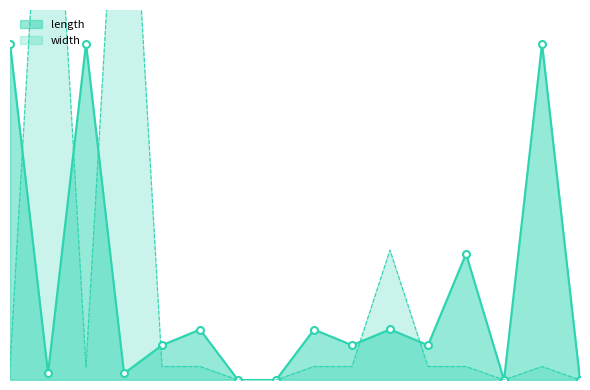

How many intersections are there between length and width?

6